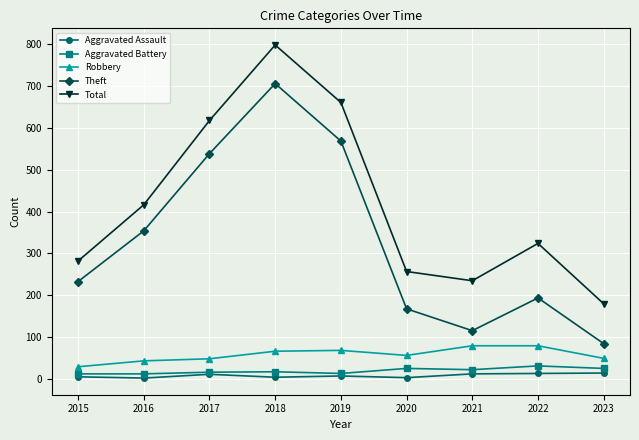

Which series has the largest total across all categories?

Total